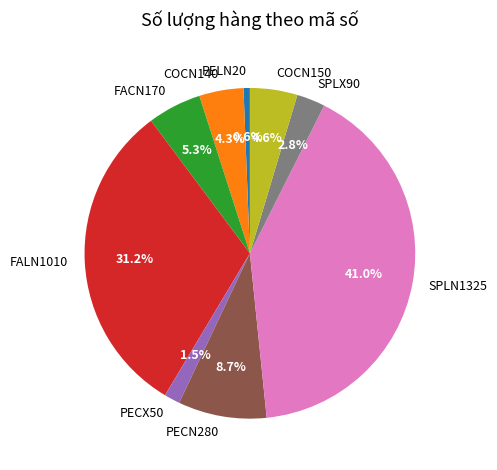

To the nearest percent, what is the average slice percentage?

11%